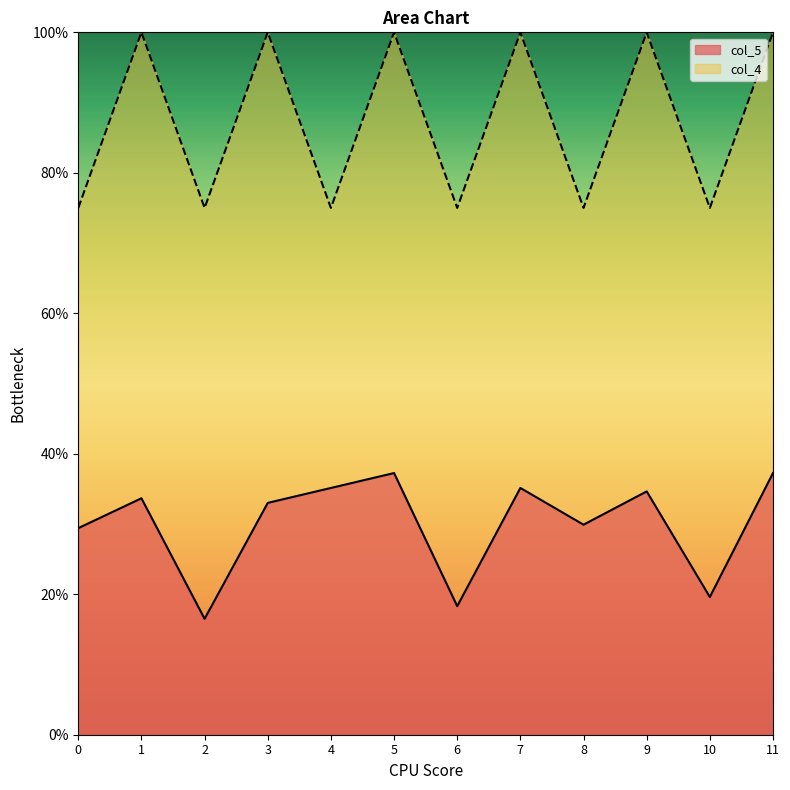

The col_4 series shows 100.0 at 3. True or false?

True